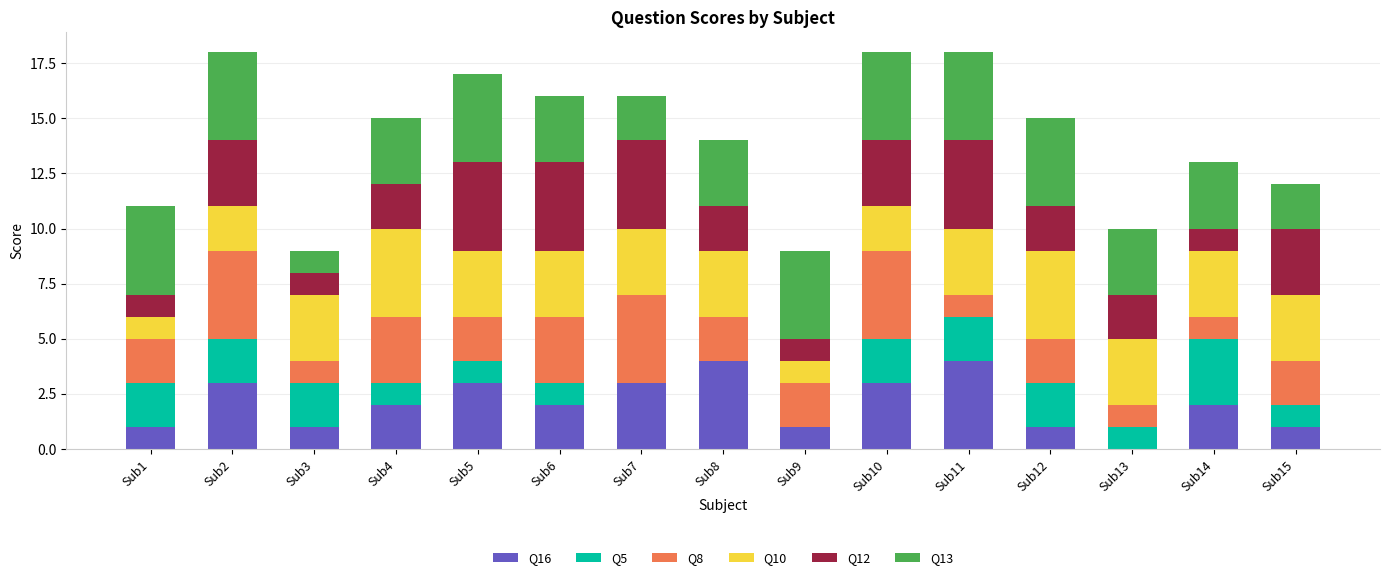

What is the total value across all series at Sub11?

18